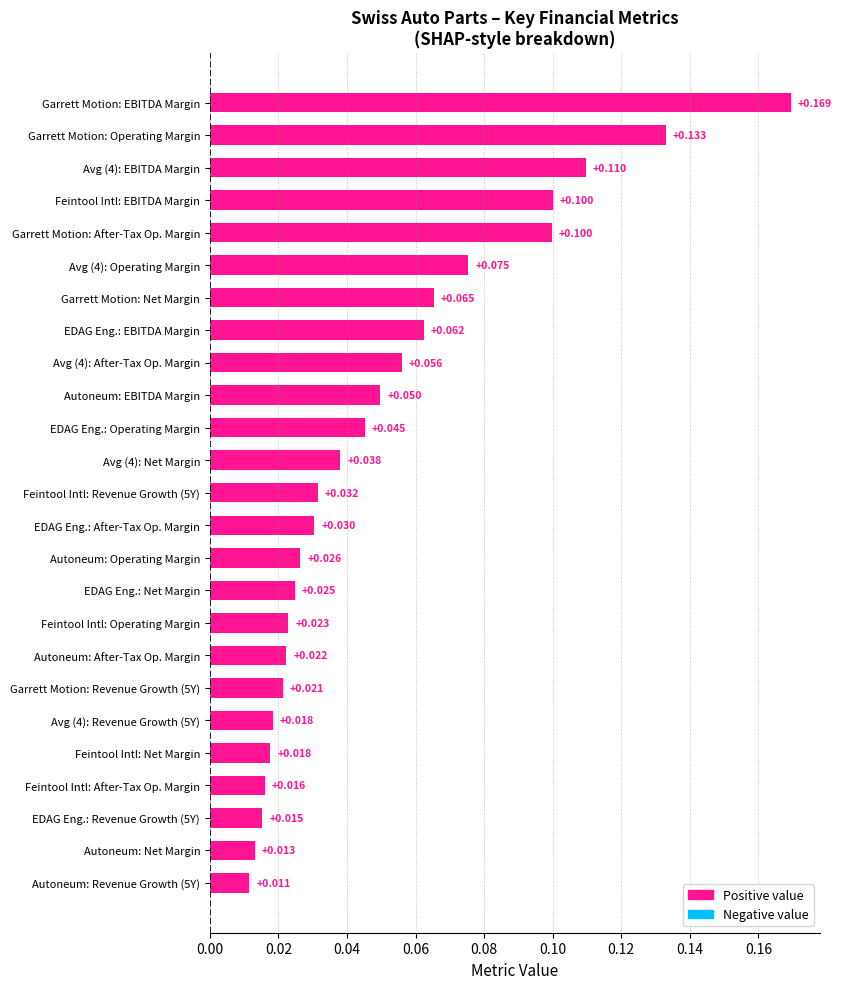

Which has a higher value, Garrett Motion: EBITDA Margin or Feintool Intl: Operating Margin?

Garrett Motion: EBITDA Margin